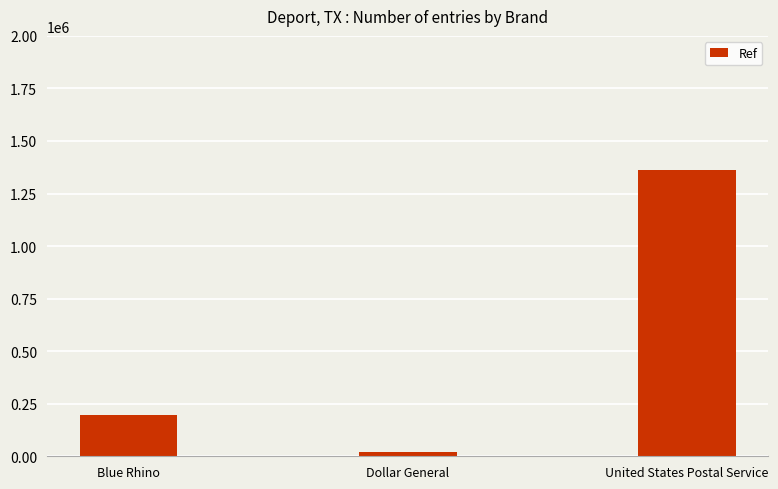

Approximately how many times larger is the value at United States Postal Service compared to Blue Rhino?

6.9